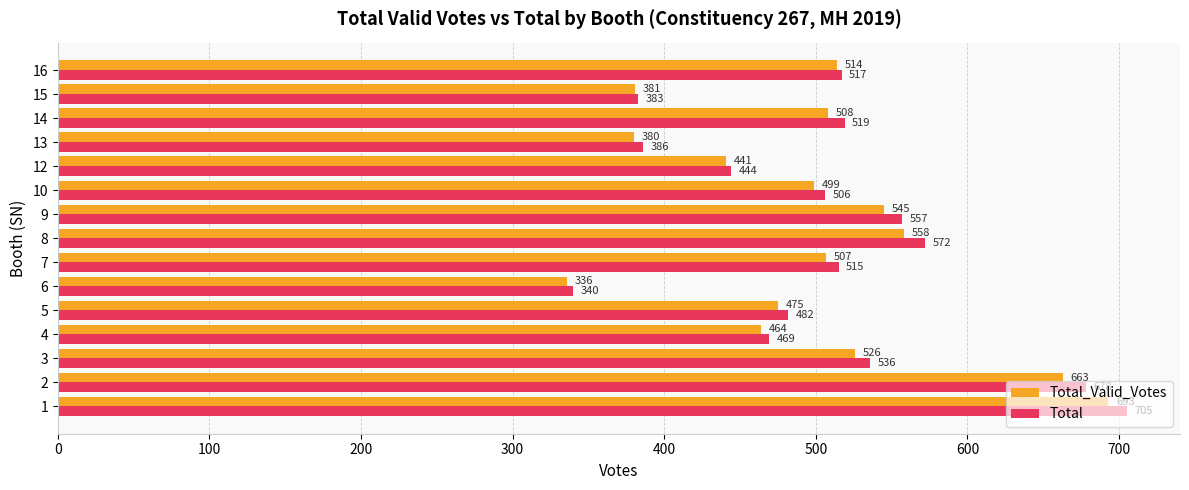

Which series has the largest range (max minus min)?

Total